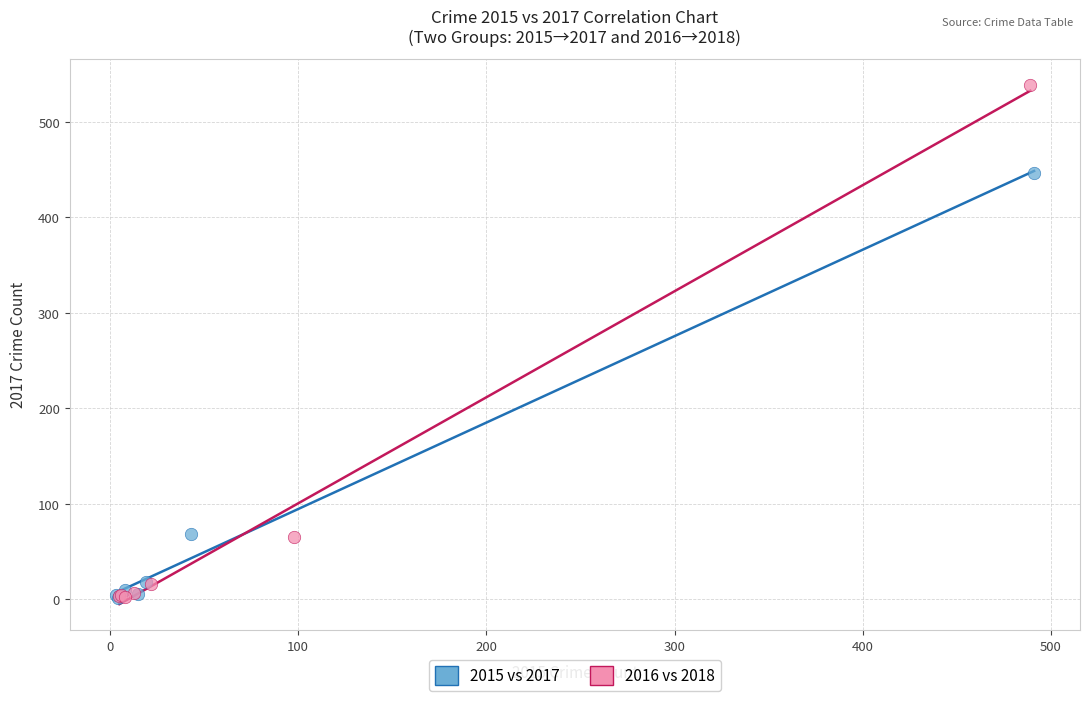

What are all the series names shown in the legend?

2015 vs 2017, 2016 vs 2018